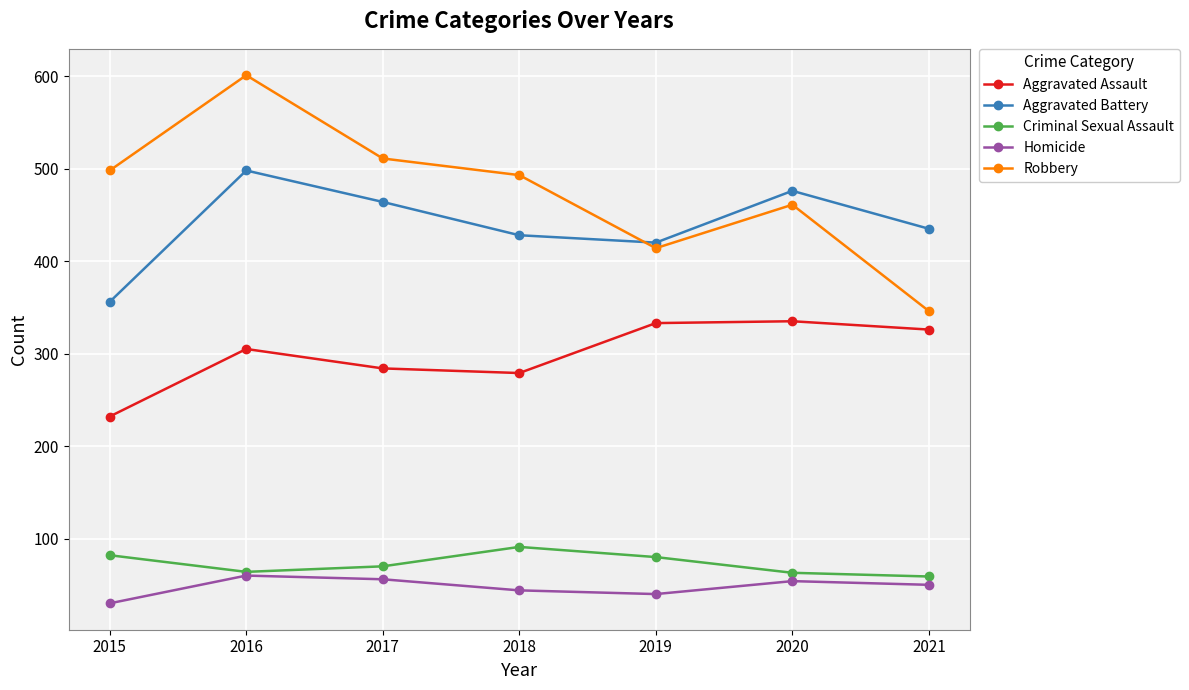

Which series has the largest range (max minus min)?

Robbery